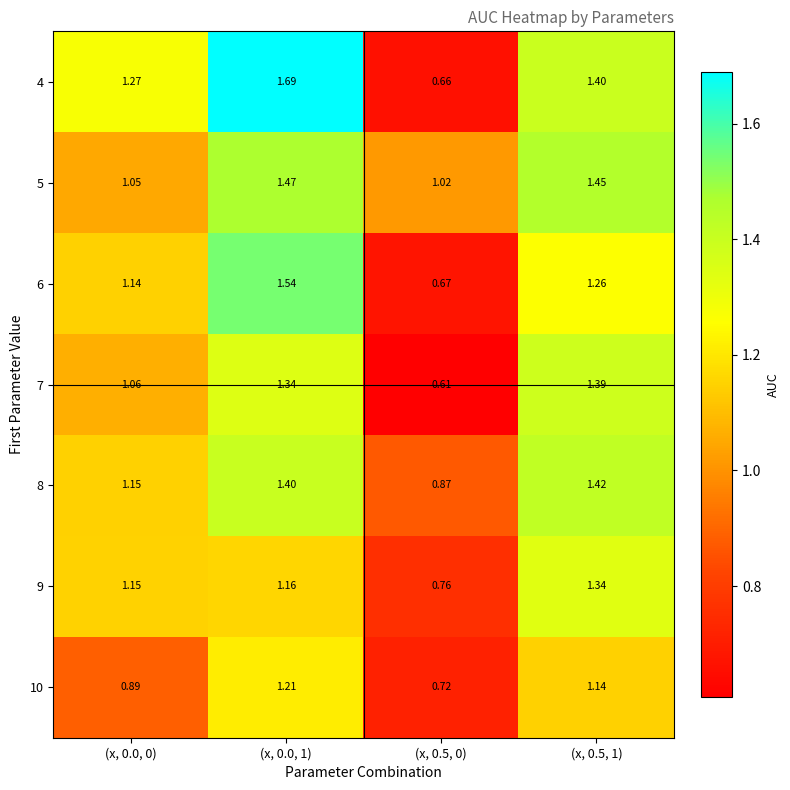

Is the value of 4 at (x, 0.5, 1) greater than the value of 8 at (x, 0.0, 0)?

Yes